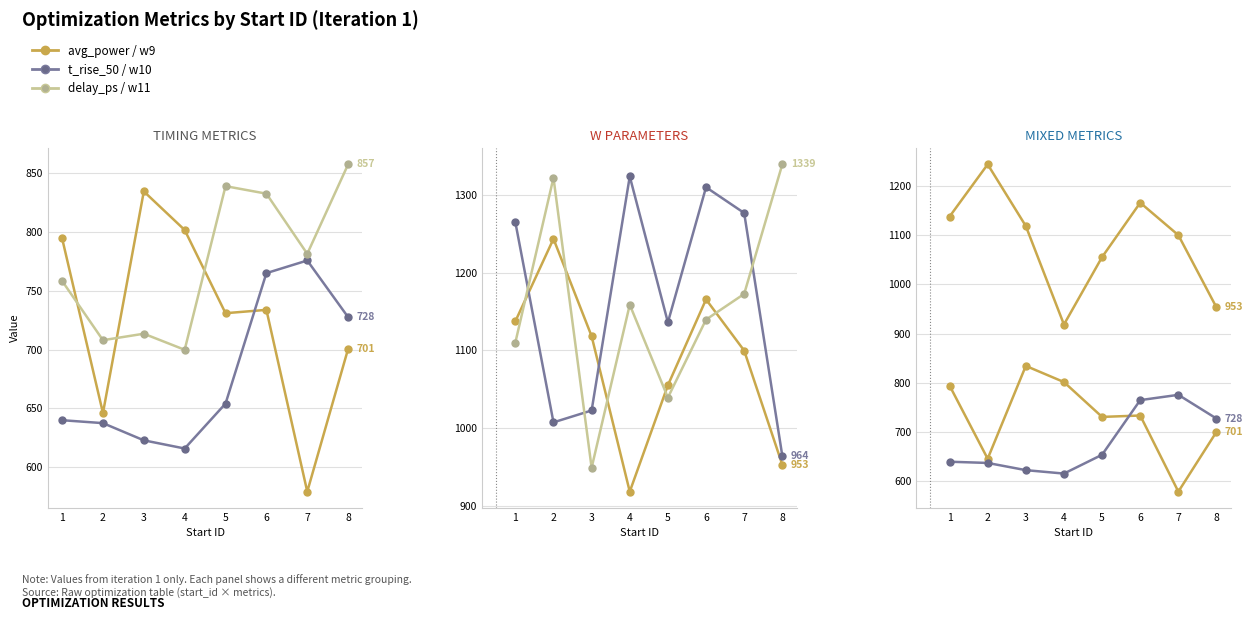

What is the spread (max minus min) of values at 2?

684.6